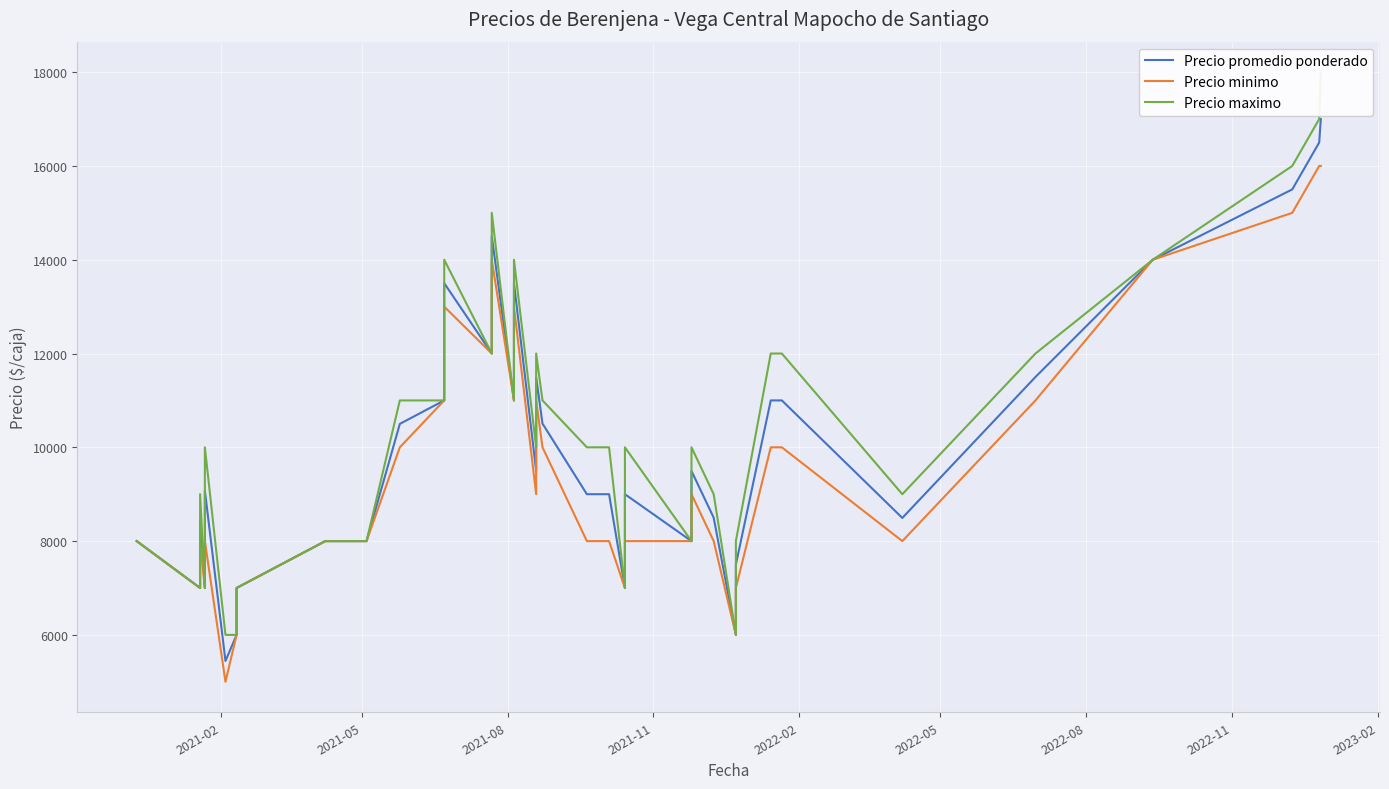

True or false: Precio minimo and Precio promedio ponderado cross at least once.

False